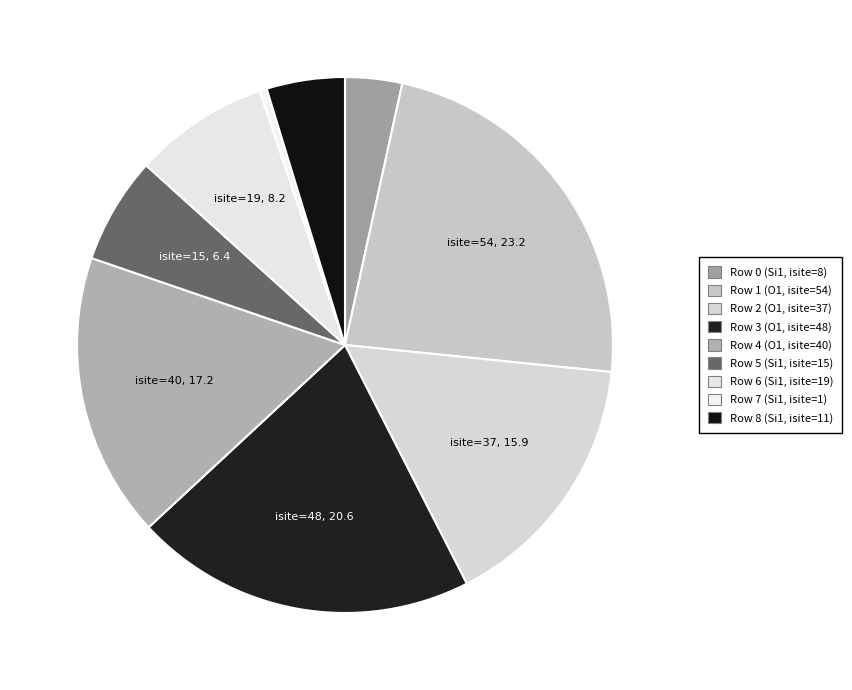

How many slices are in this pie chart?

9